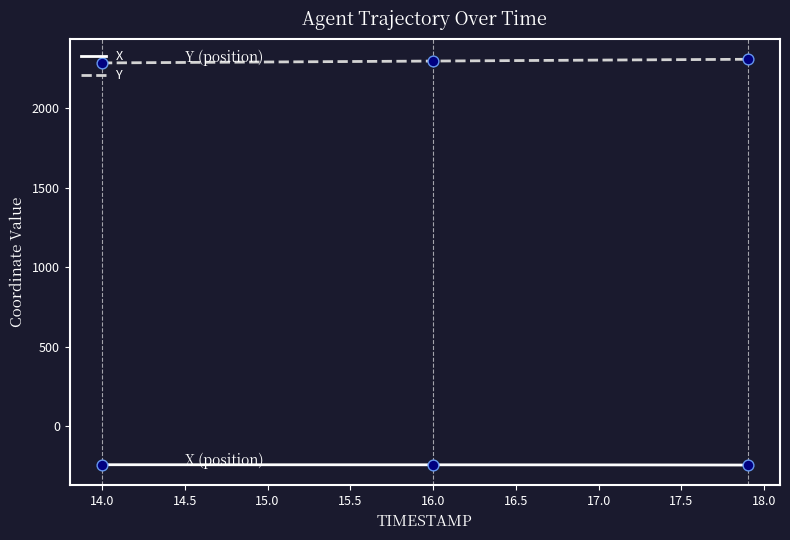

Which series has the largest total across all categories?

Y